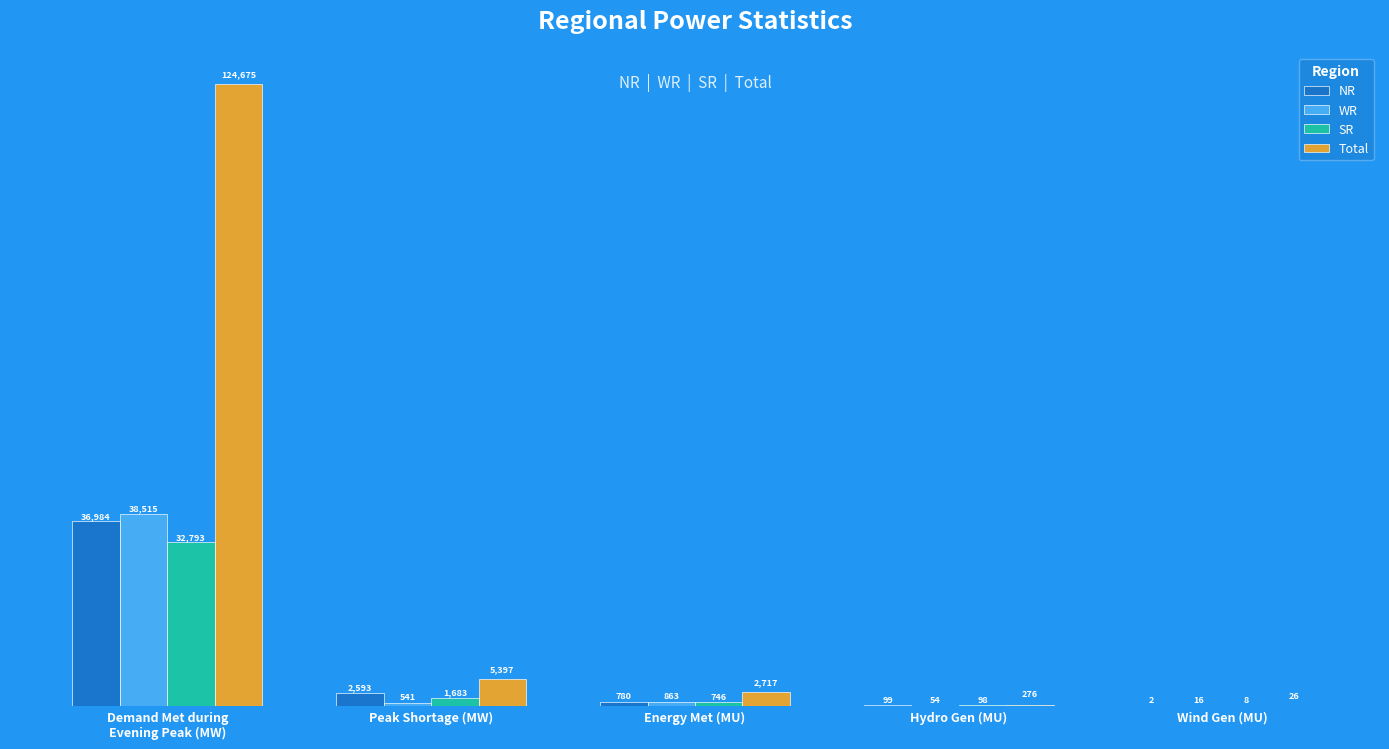

Between Energy Met (MU) and Wind Gen (MU), which series saw the biggest shift?

Total